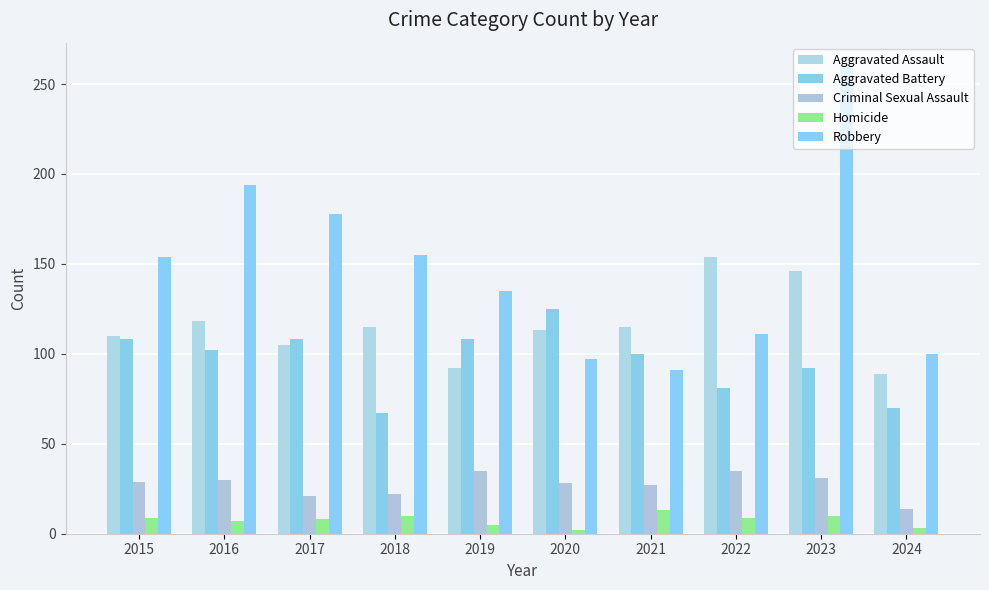

How many groups of bars are there?

10